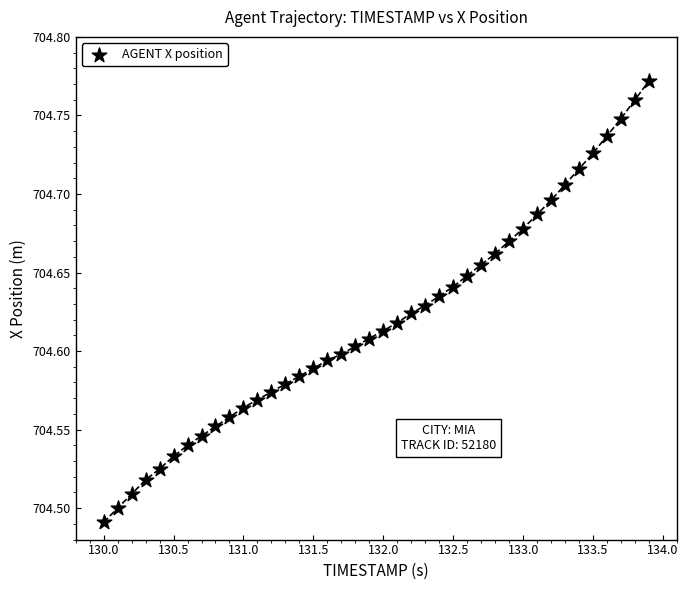

What is the range of Y values (max minus min)?

0.3